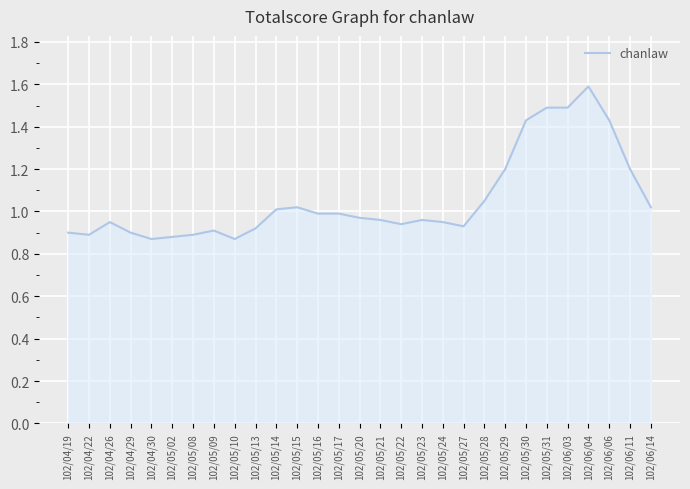

What is the greatest value displayed?

1.6